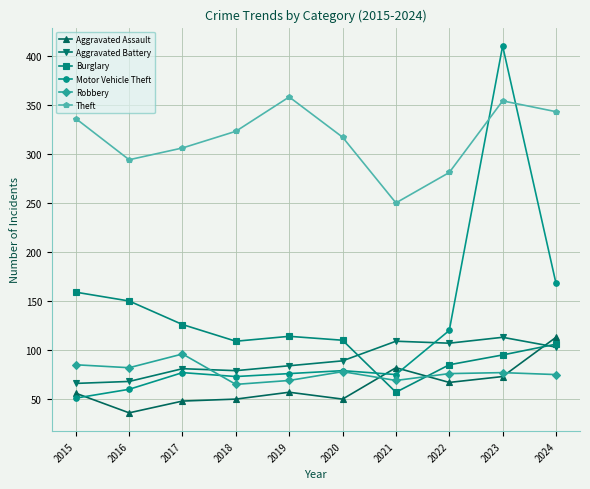

How many distinct data groups are displayed?

6